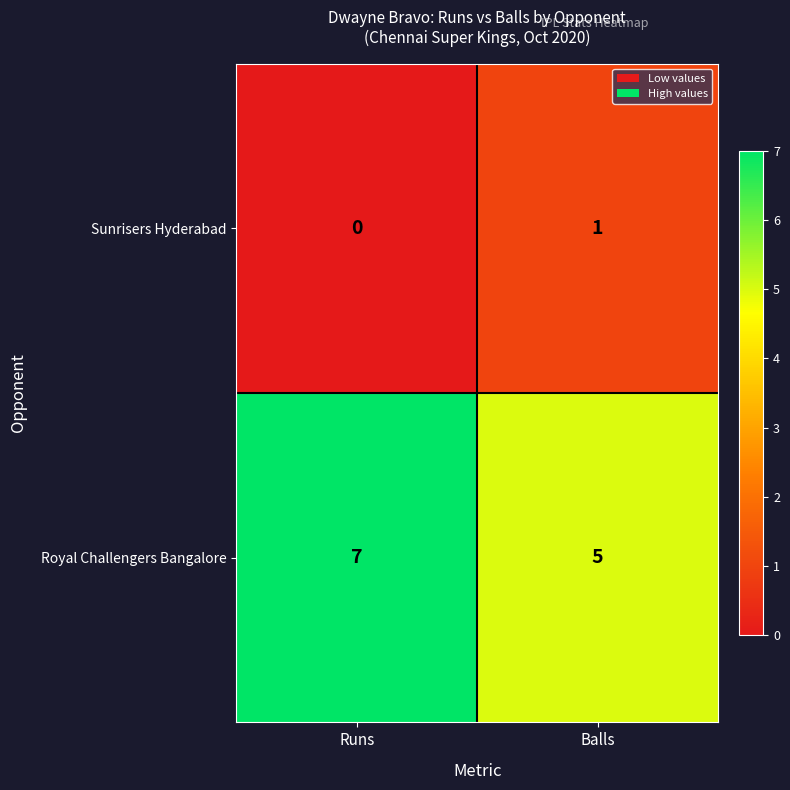

How many distinct data groups are displayed?

2